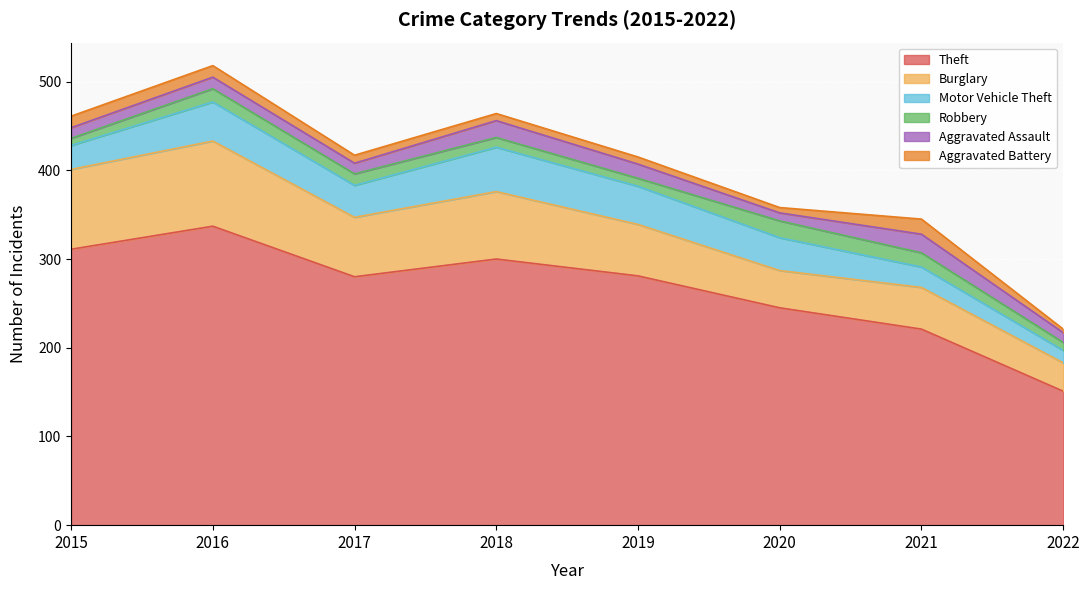

At which label does Burglary reach its minimum?

2022